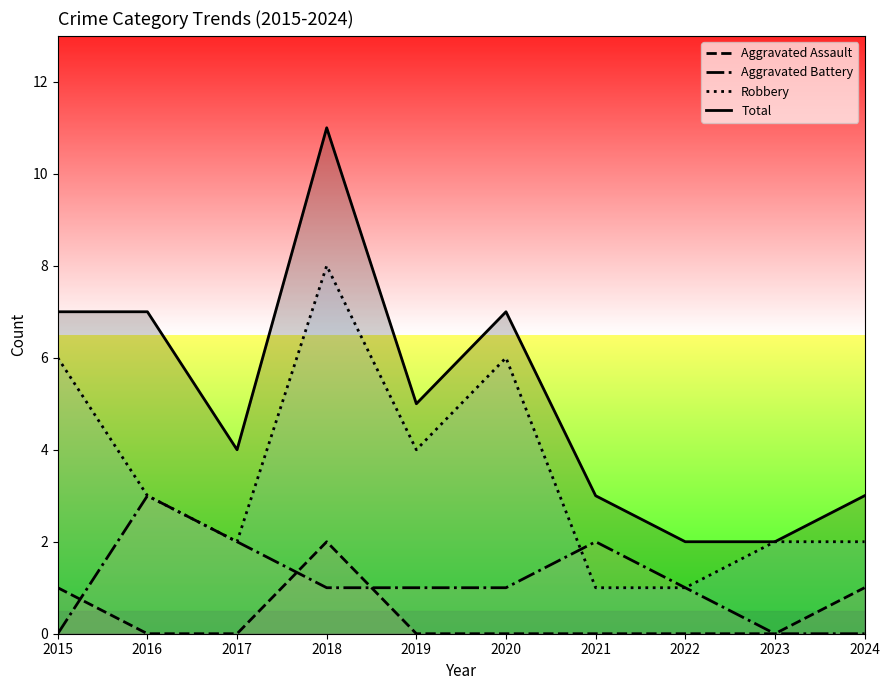

List the labels in order of Total value, largest first.

2018, 2015, 2016, 2020, 2019, 2017, 2021, 2024, 2022, 2023